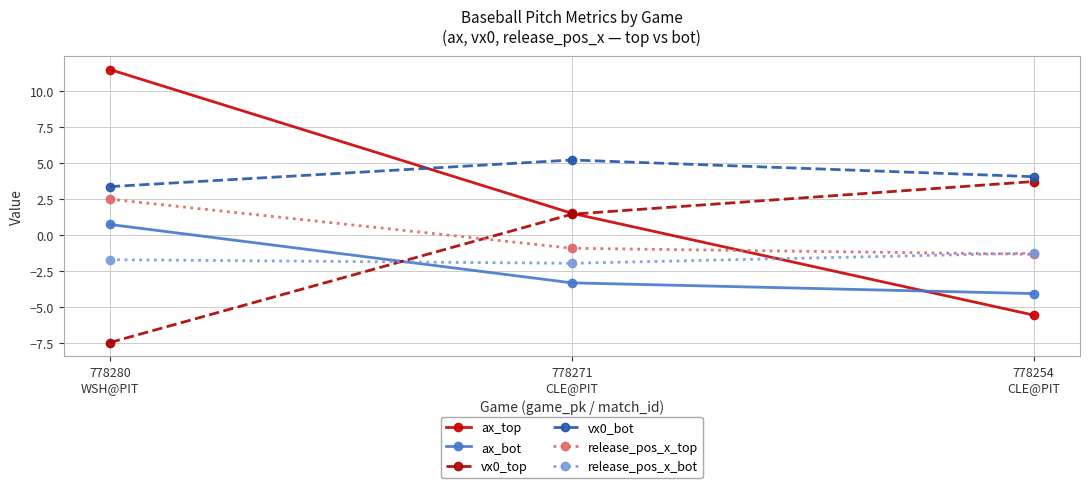

At which label does release_pos_x_top reach its minimum?

778254
CLE@PIT